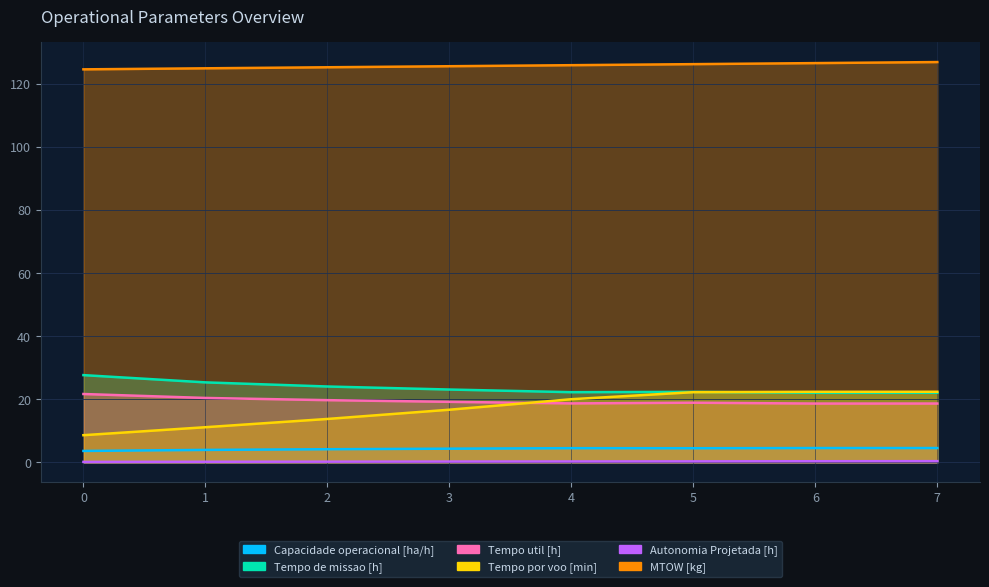

Between 3 and 6, which series saw the biggest shift?

Tempo por voo [min]